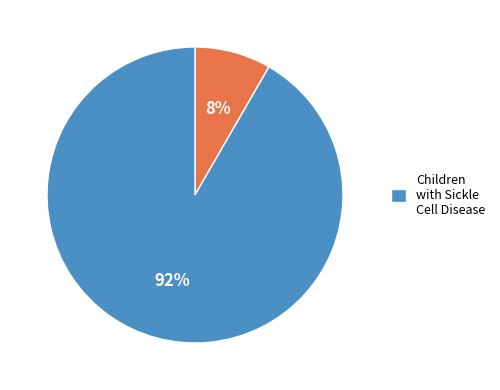

Does any single category account for the majority?

Yes